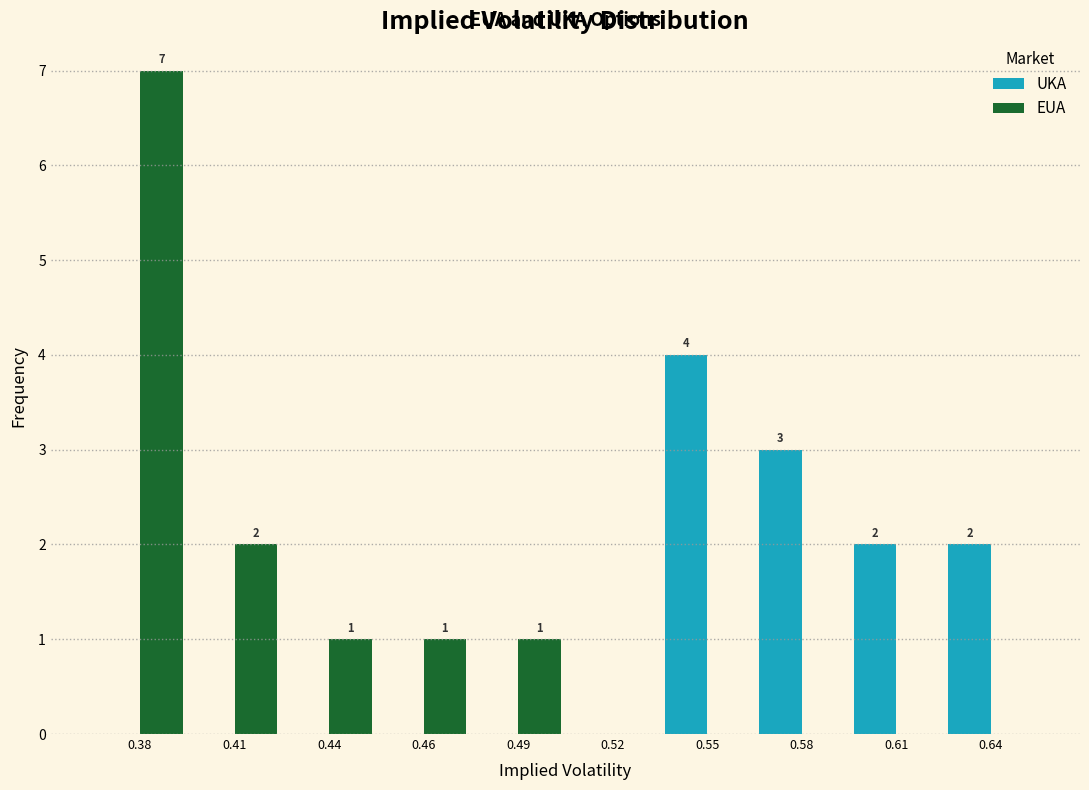

Reading right to left, what are all the values shown in this chart?

UKA: 0.64=2	0.61=2	0.58=3	0.55=4	0.52=0	0.49=0	0.46=0	0.44=0	0.41=0	0.38=0
EUA: 0.64=0	0.61=0	0.58=0	0.55=0	0.52=0	0.49=1	0.46=1	0.44=1	0.41=2	0.38=7